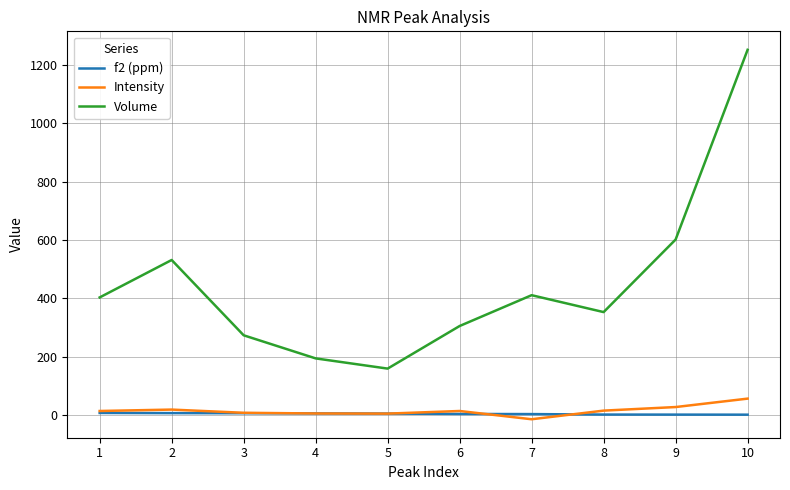

The value of Intensity at 7 is -14.2. True or false?

True